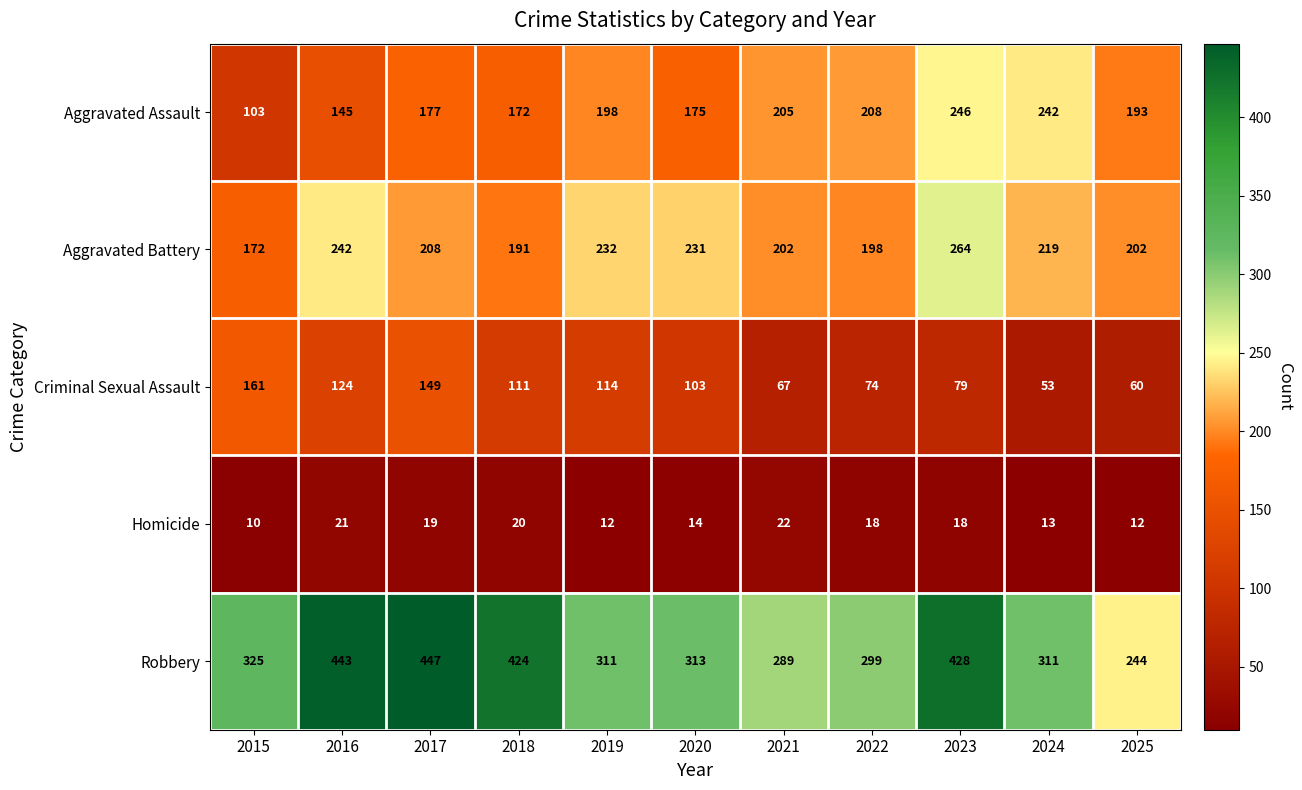

Count the number of categories in the chart.

11